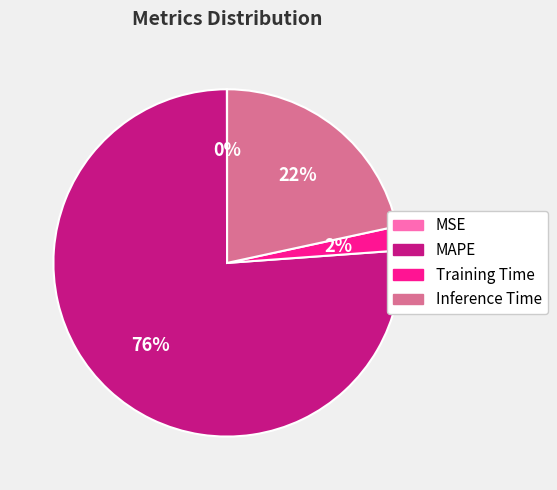

To the nearest percent, what is the average slice percentage?

25%